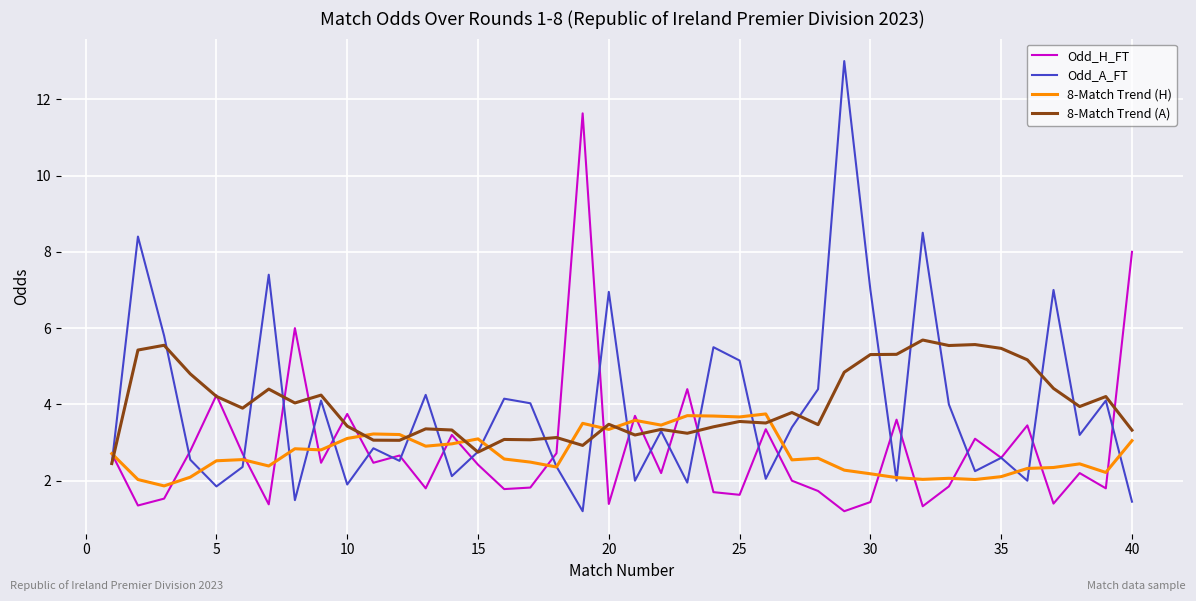

Which series has the largest range (max minus min)?

Odd_A_FT